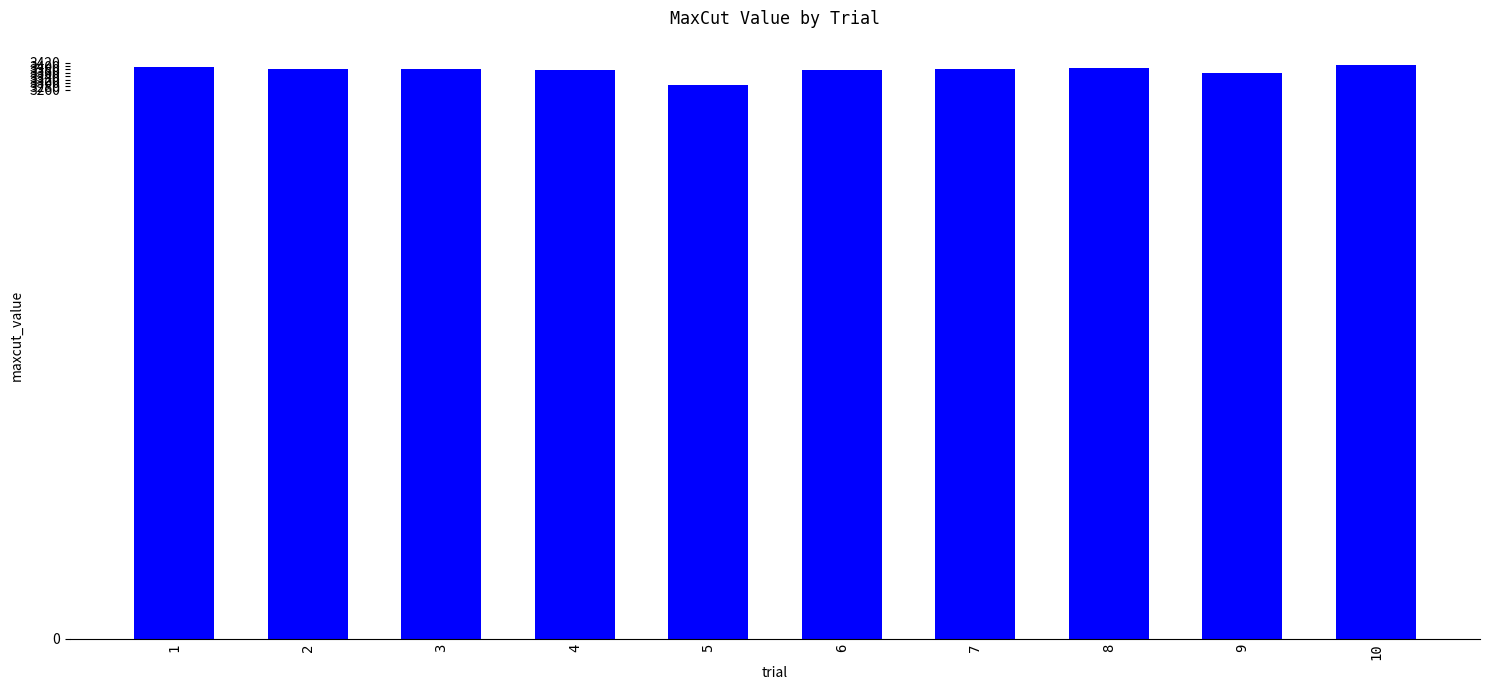

How many categories are shown in the chart?

10